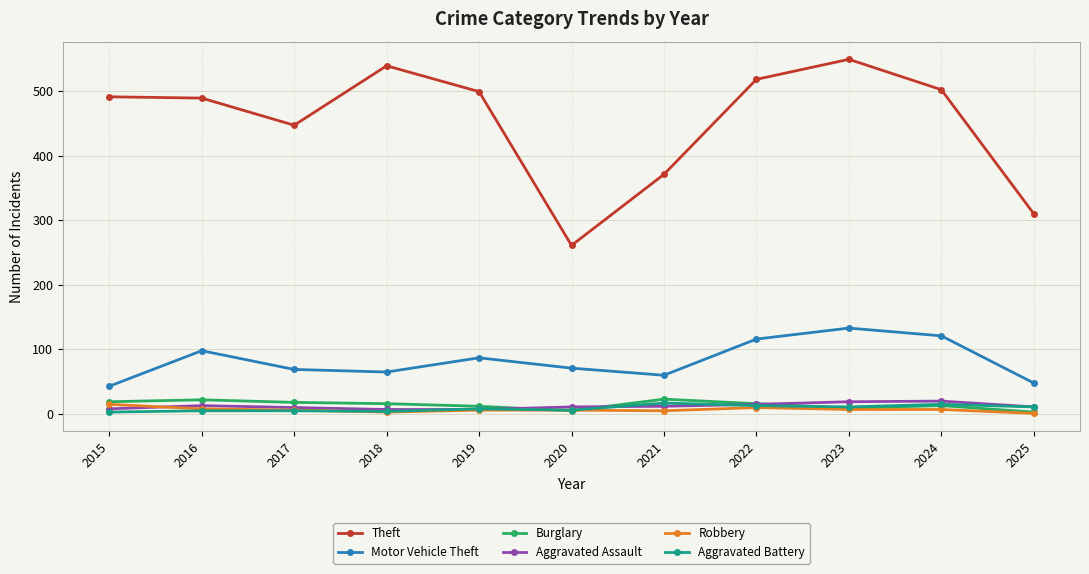

True or false: Aggravated Battery and Theft cross at least once.

False